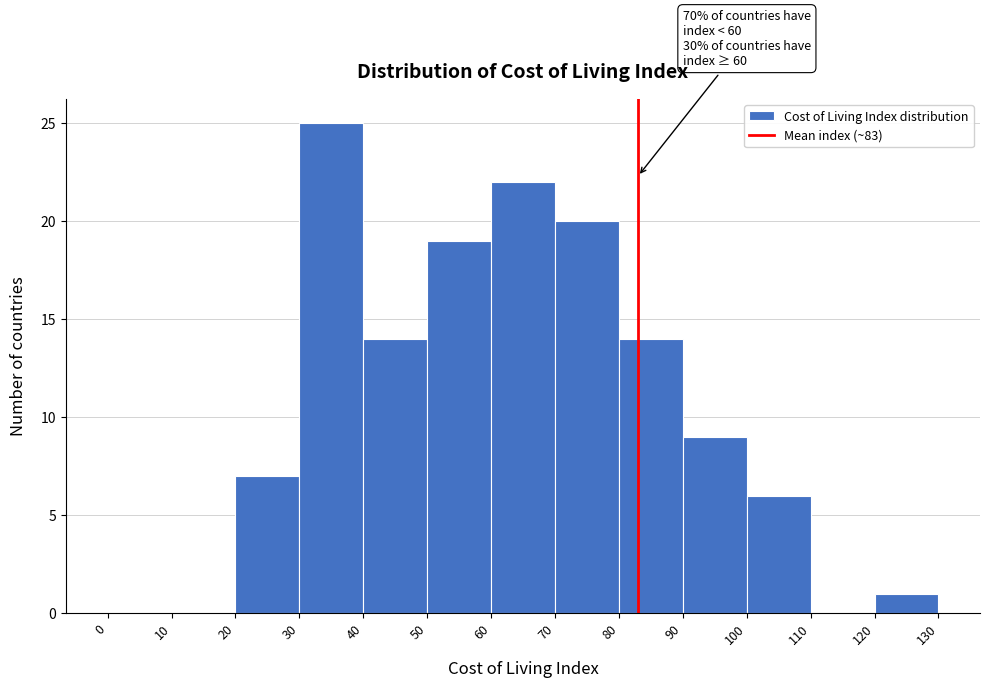

Which range on the x-axis has the tallest bar?

30 to 40